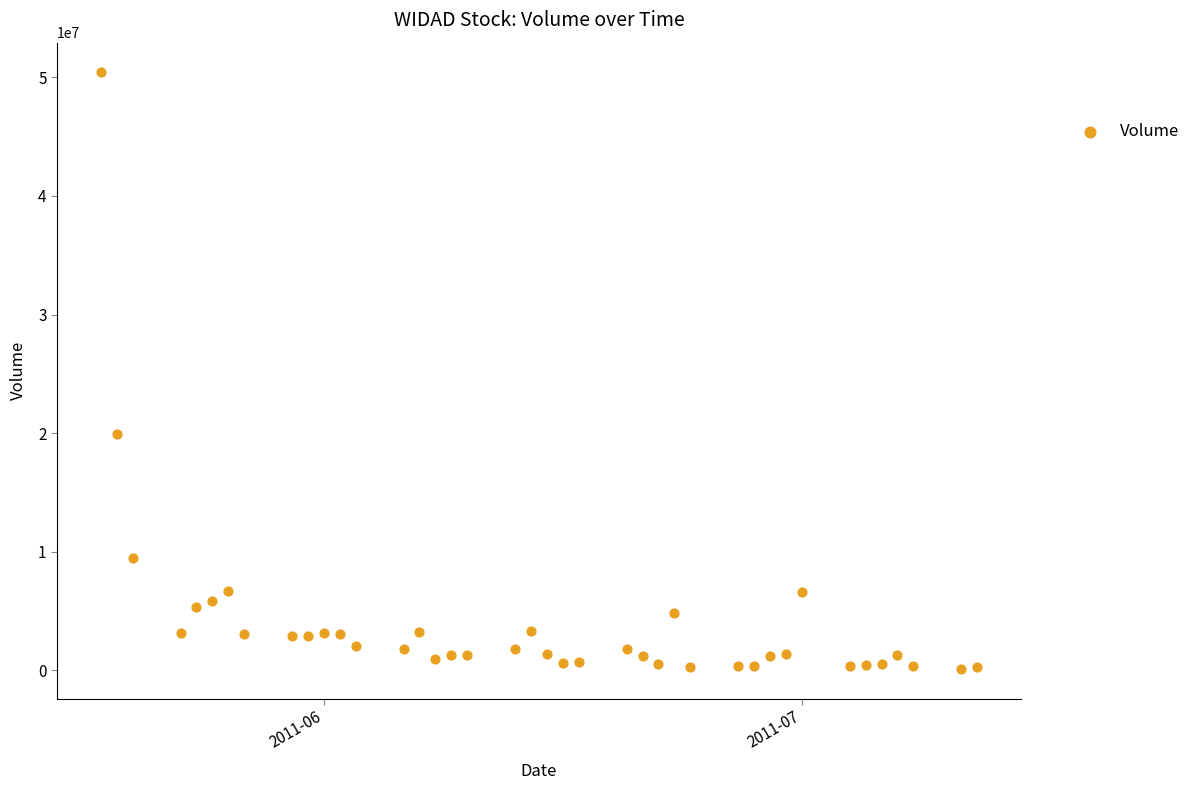

What is the range of Y values (max minus min)?

50262100